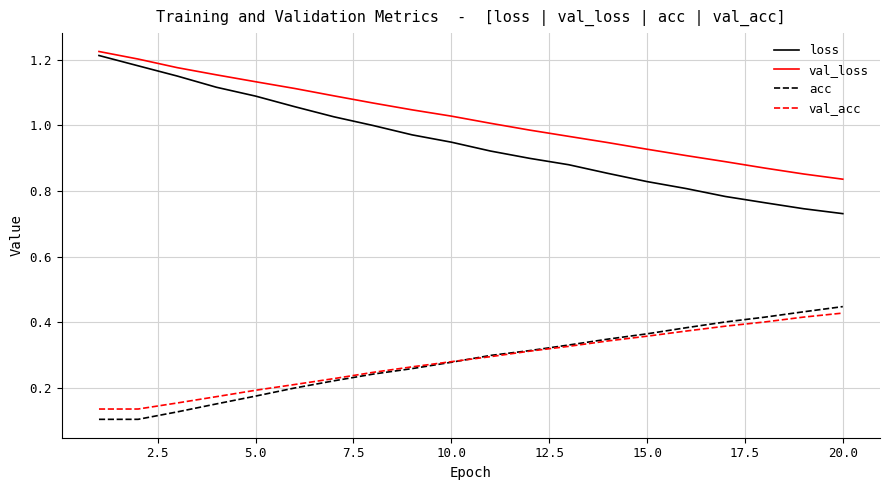

True or false: loss and val_acc intersect in this chart.

False